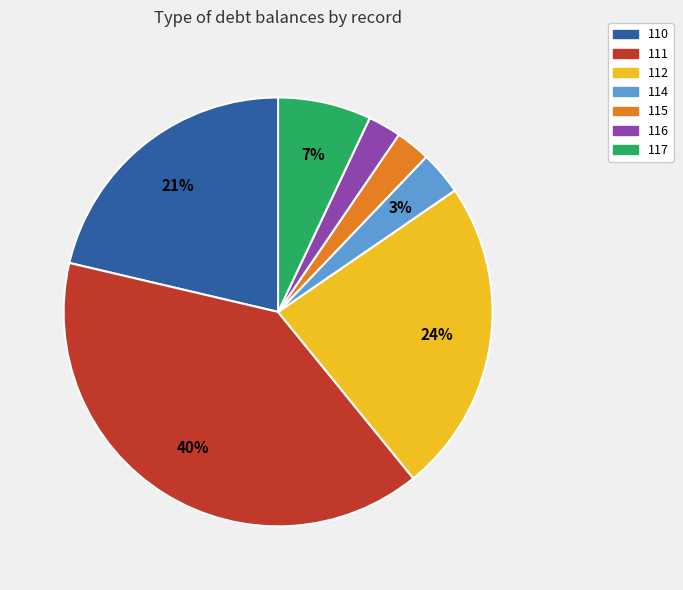

Which slice is the largest?

111